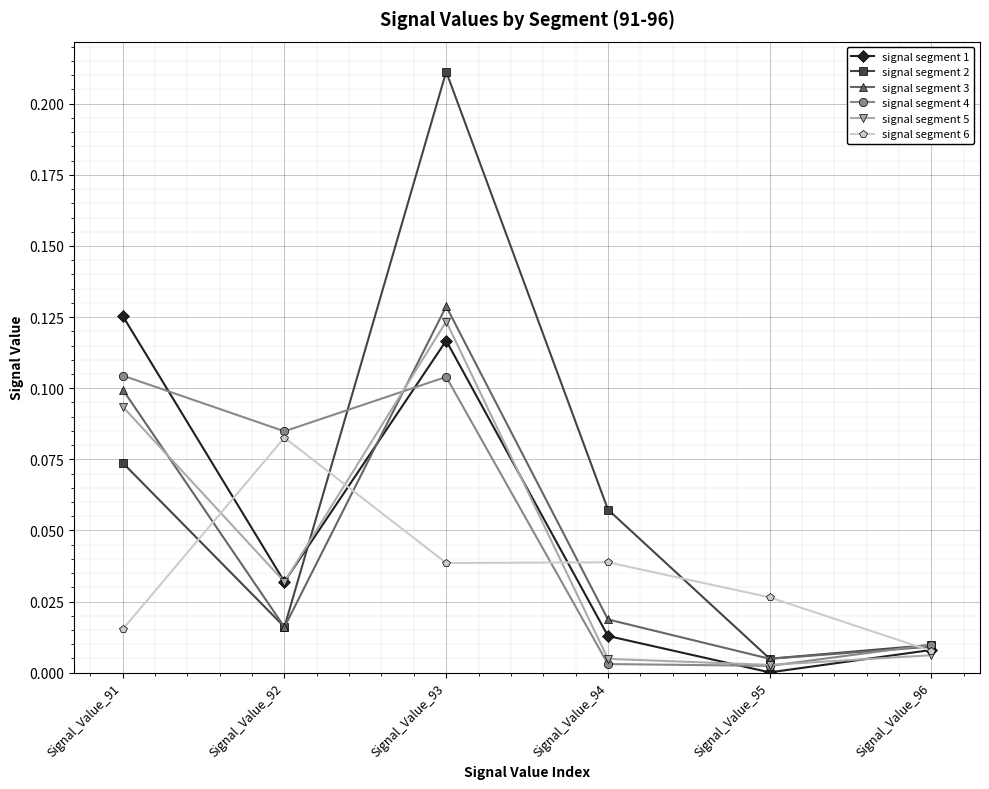

Which series has the widest spread of values?

signal segment 2